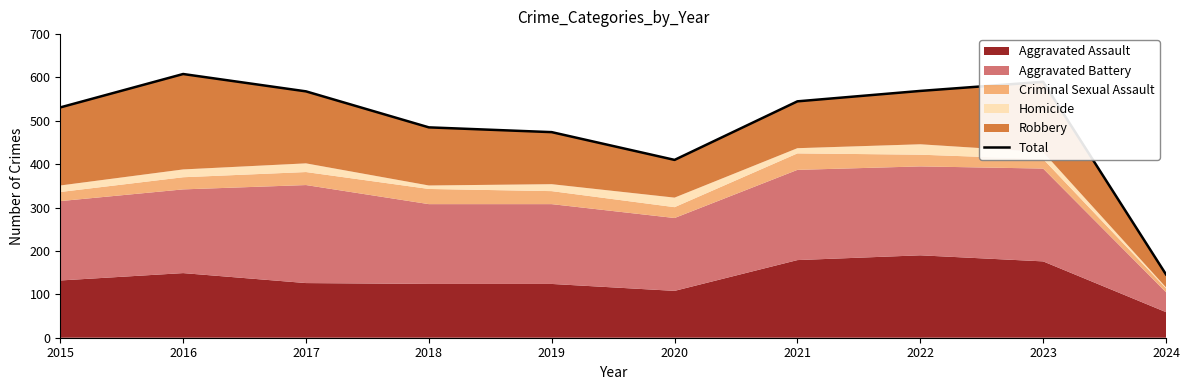

Where does the data first go above 545?

2016